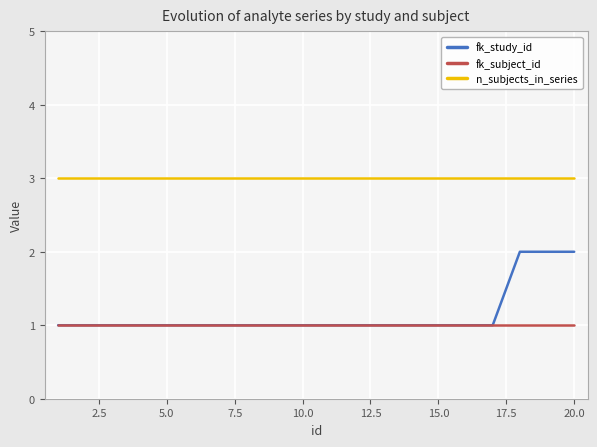

True or false: fk_subject_id and n_subjects_in_series intersect in this chart.

False